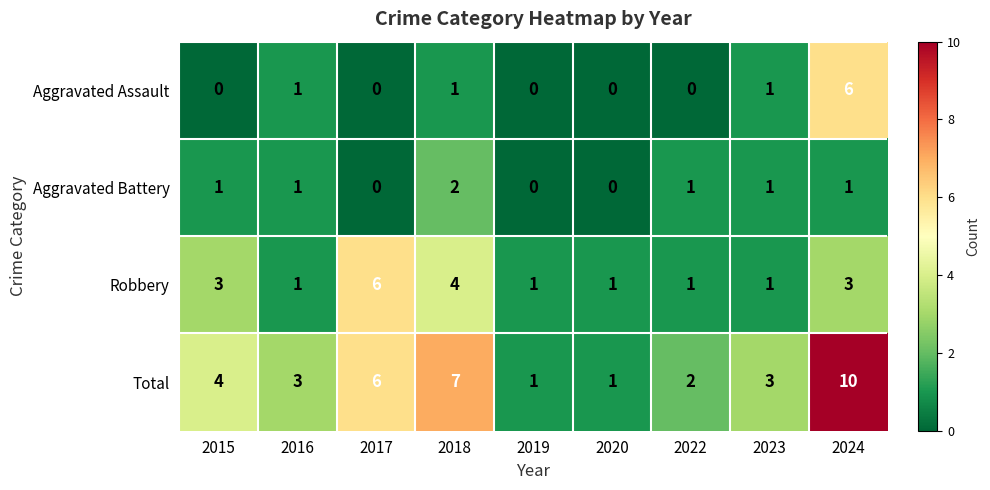

How many Robbery values are between 1 and 3?

7